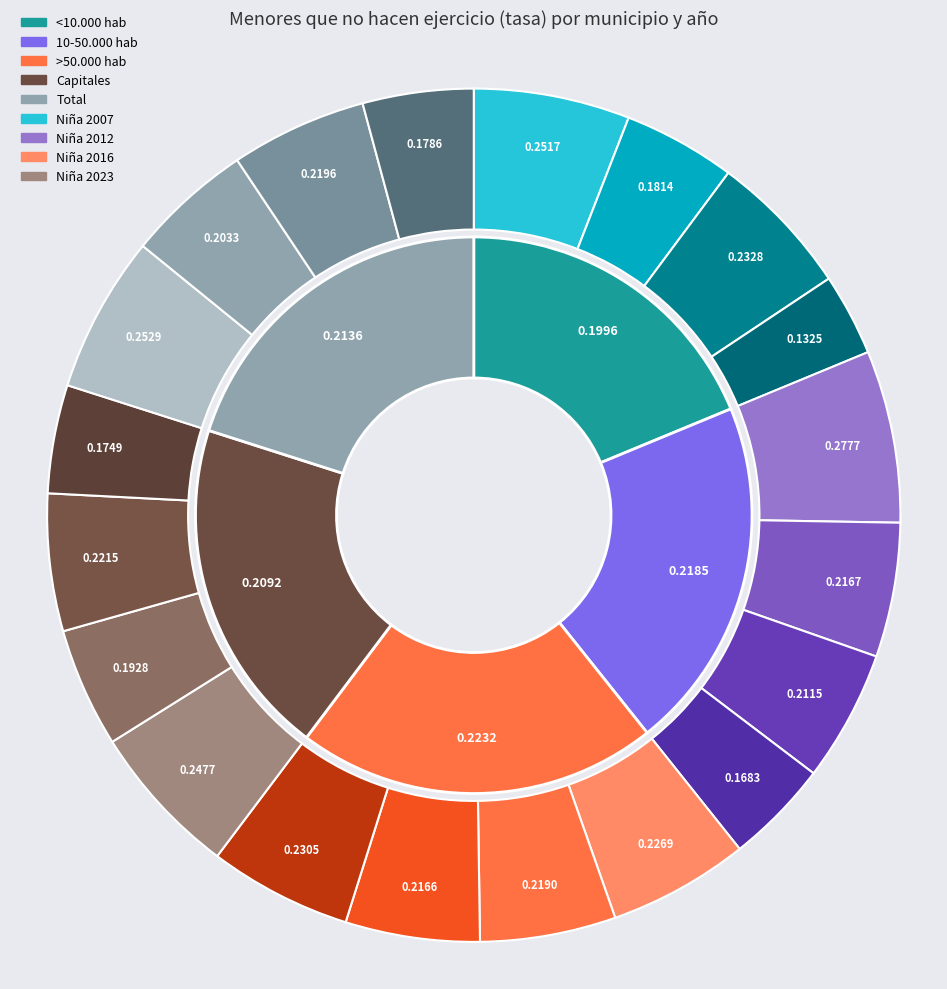

To the nearest percent, what is the average slice percentage?

20%